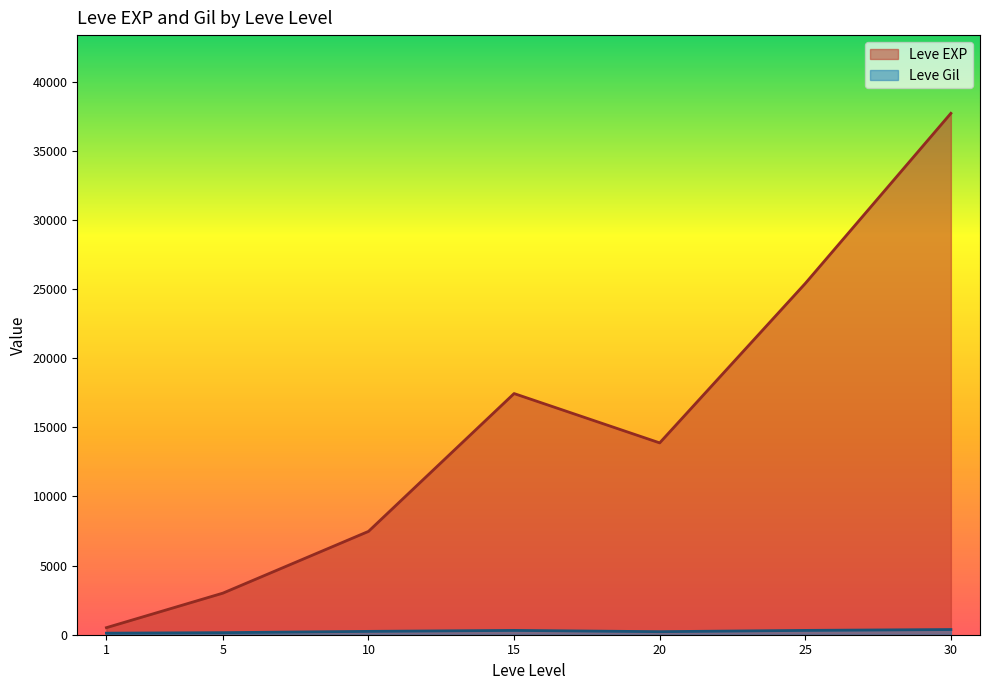

At which category is the sum across all series the highest?

30